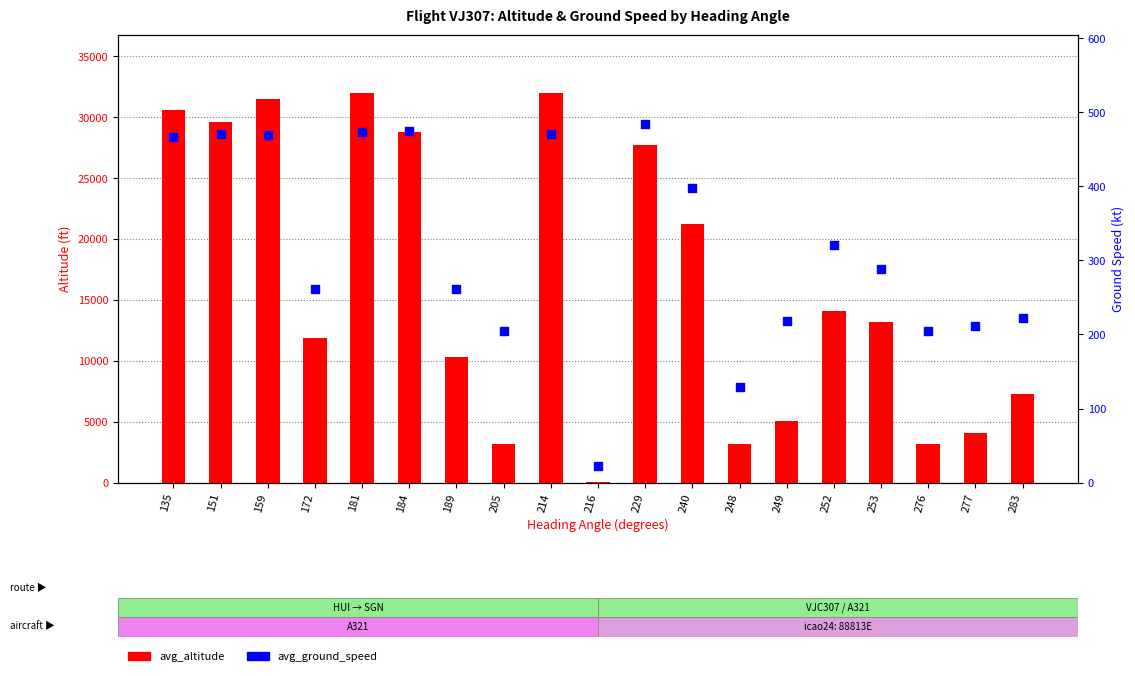

Which series has the largest Y range (max minus min)?

avg_altitude